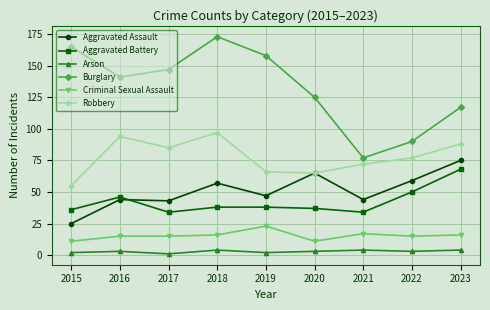

What is the value of the Aggravated Battery point at the 3rd from the left?

34